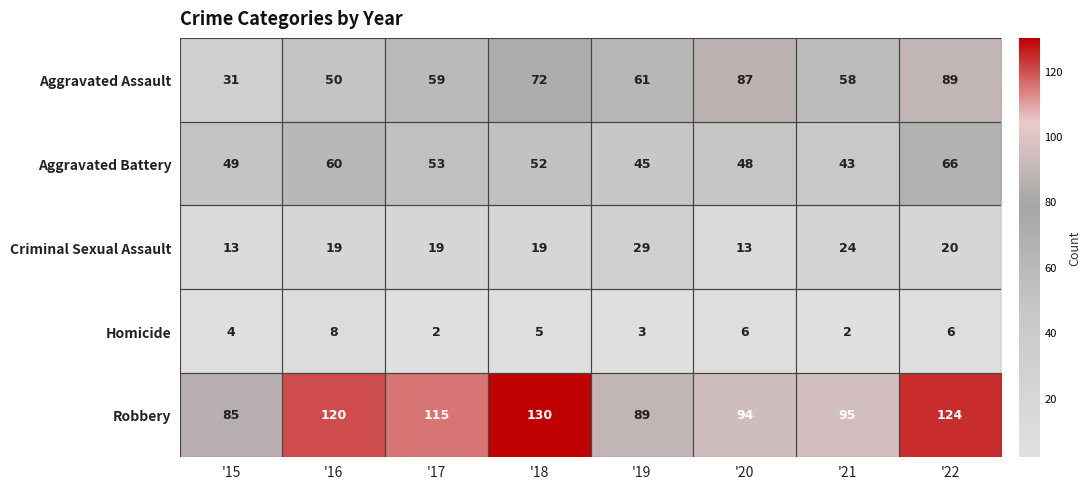

What is the minimum value shown in the chart?

2